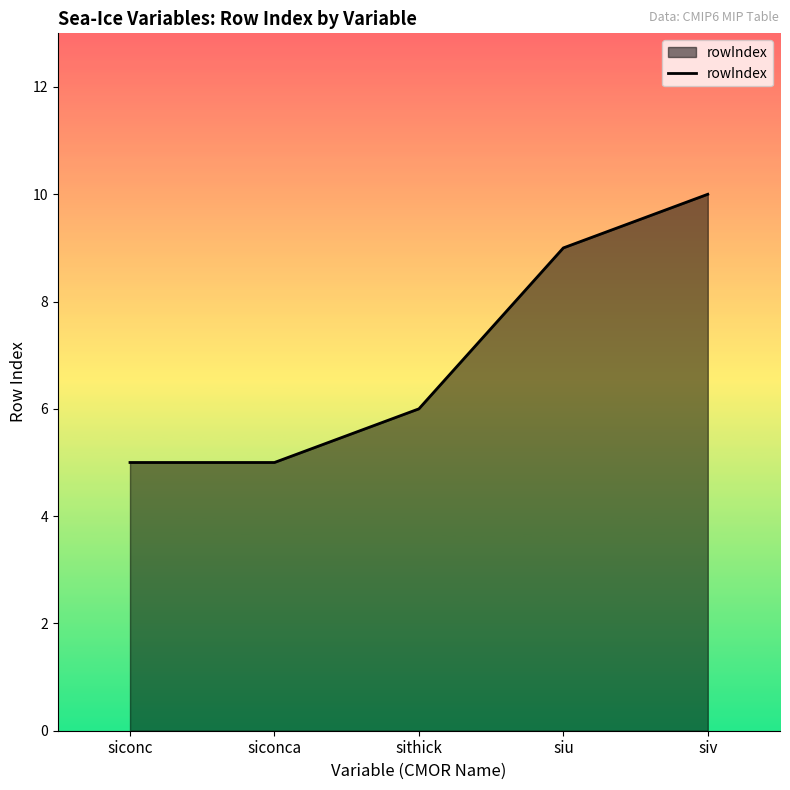

The chart shows a value of 5 at siconc. True or false?

True